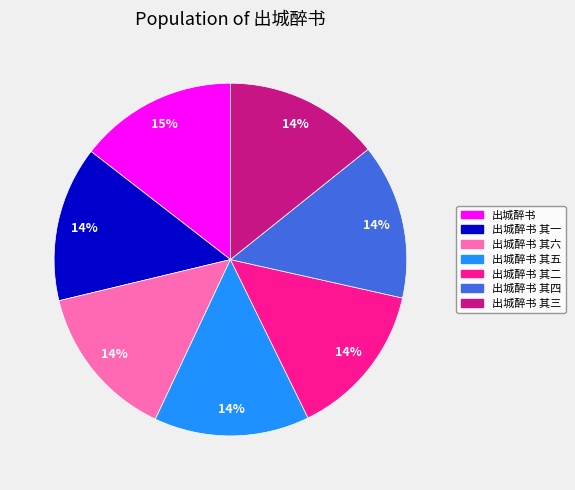

Is the sum of 出城醉书 其一 and 出城醉书 其二 greater than half?

No